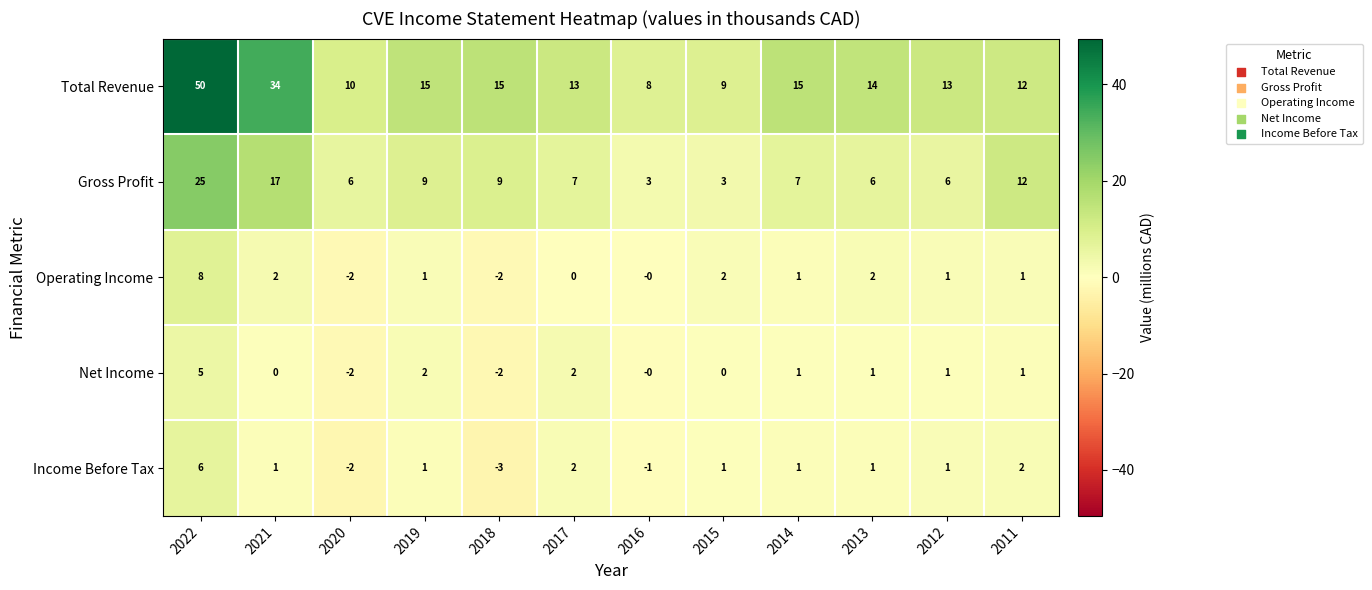

At 2021, list the series in order from largest to smallest.

Total Revenue, Gross Profit, Operating Income, Income Before Tax, Net Income